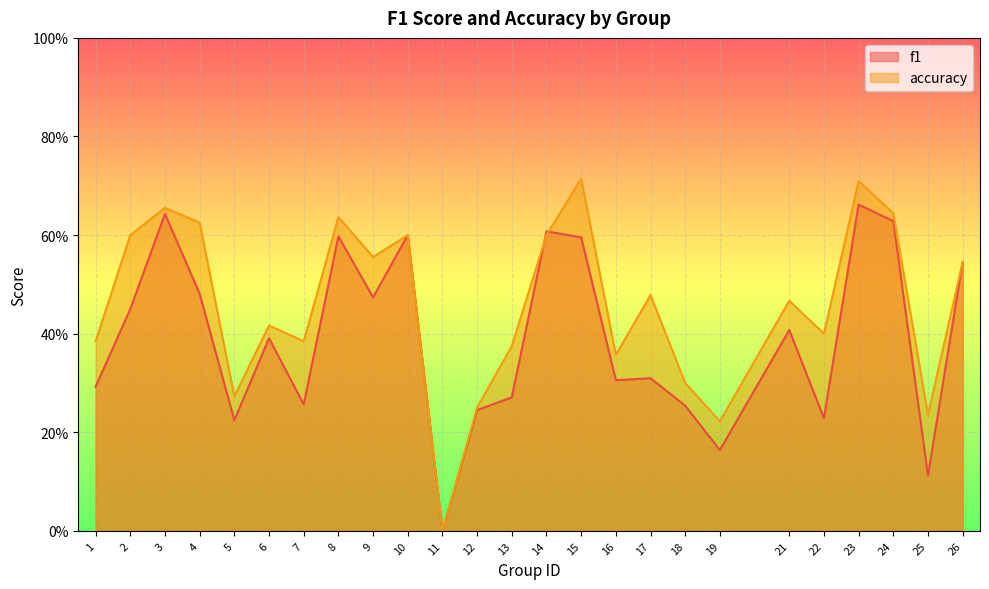

Count the f1 values in the range 0 to 1.

25